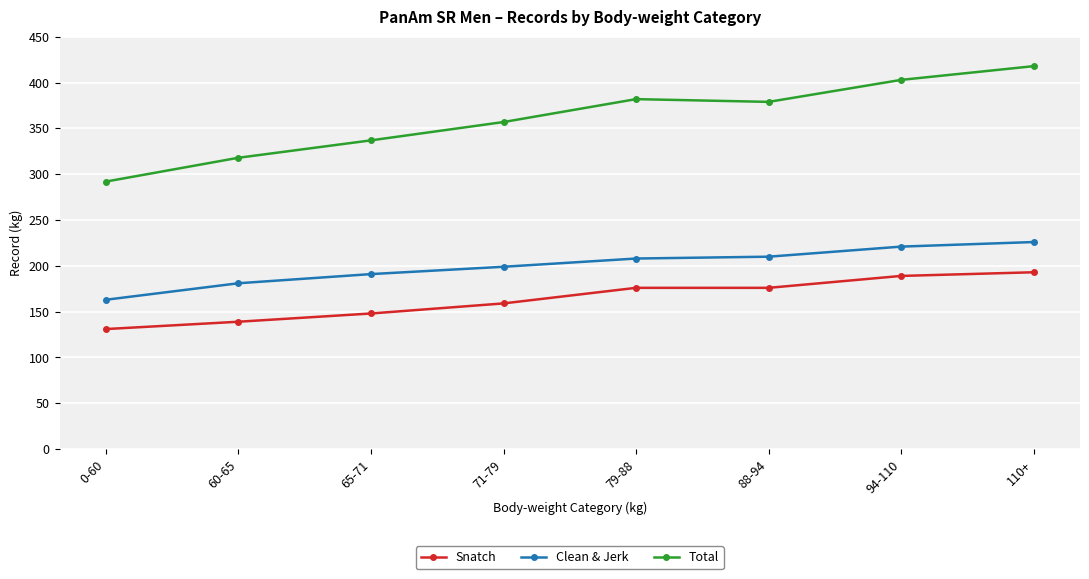

Is the value of Snatch at 79-88 greater than the value of Clean & Jerk at 88-94?

No